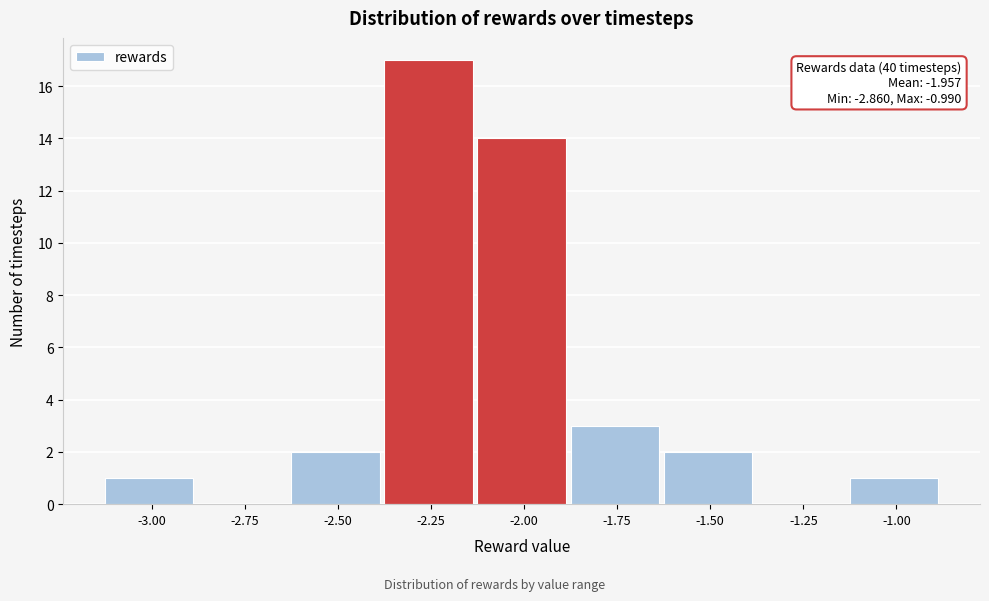

Reading left to right, what are all the values shown in this chart?

-3.00=1	-2.75=0	-2.50=2	-2.25=17	-2.00=14	-1.75=3	-1.50=2	-1.25=0	-1.00=1